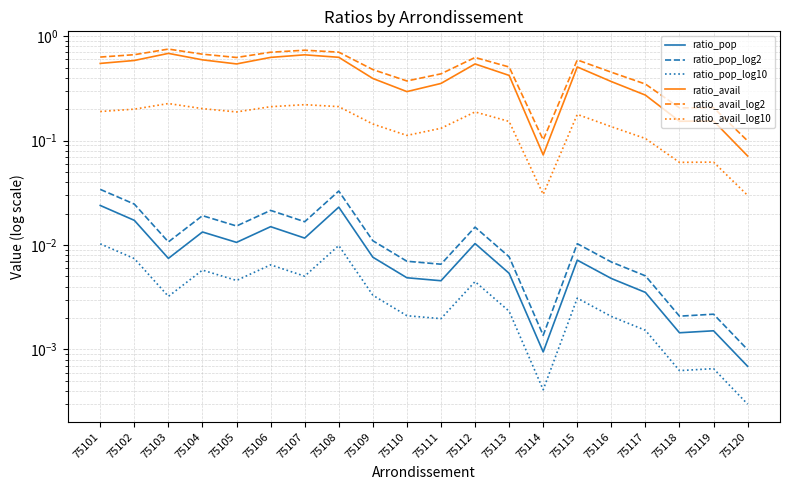

The value of ratio_avail_log10 at 75114 is 0.0. True or false?

True